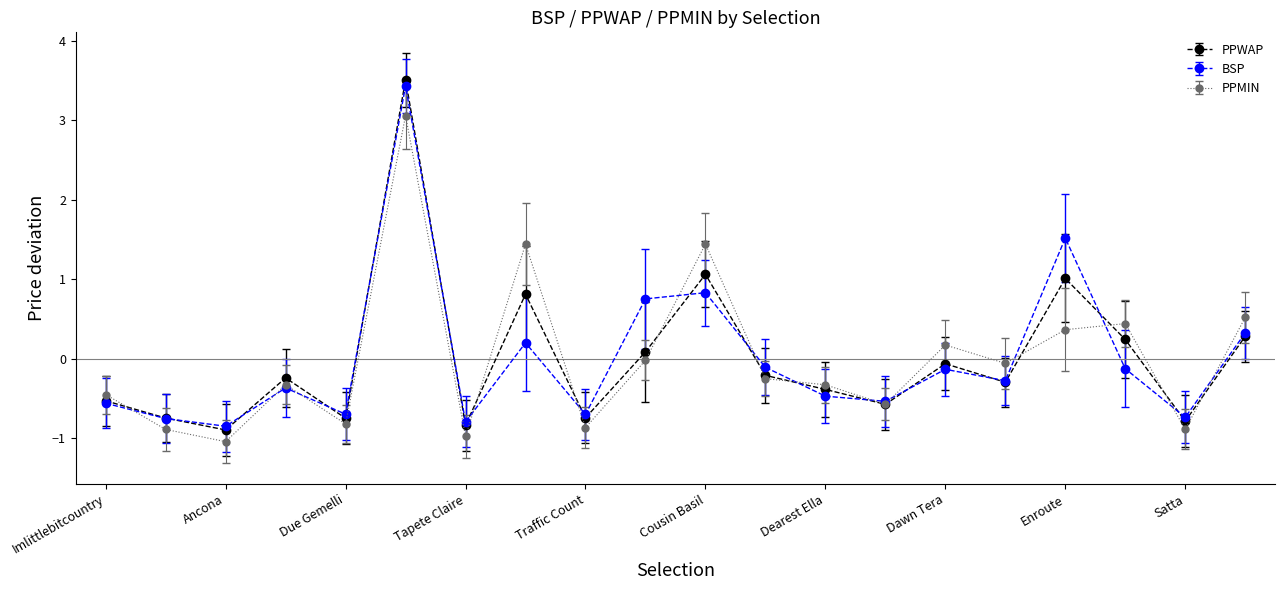

What is the value of the BSP point at the 10th from the left?

0.8